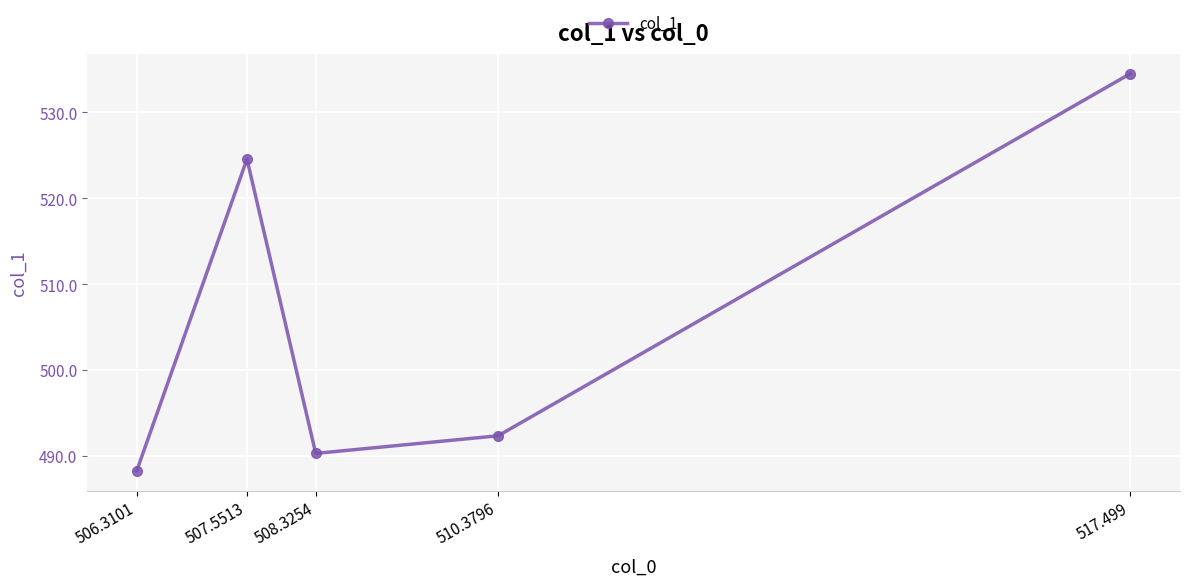

What is the smallest value displayed?

488.3